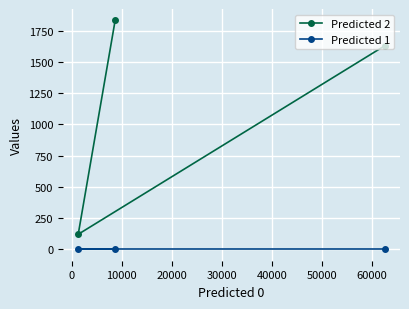

List the series in order of their overall mean, highest first.

Predicted 2, Predicted 1